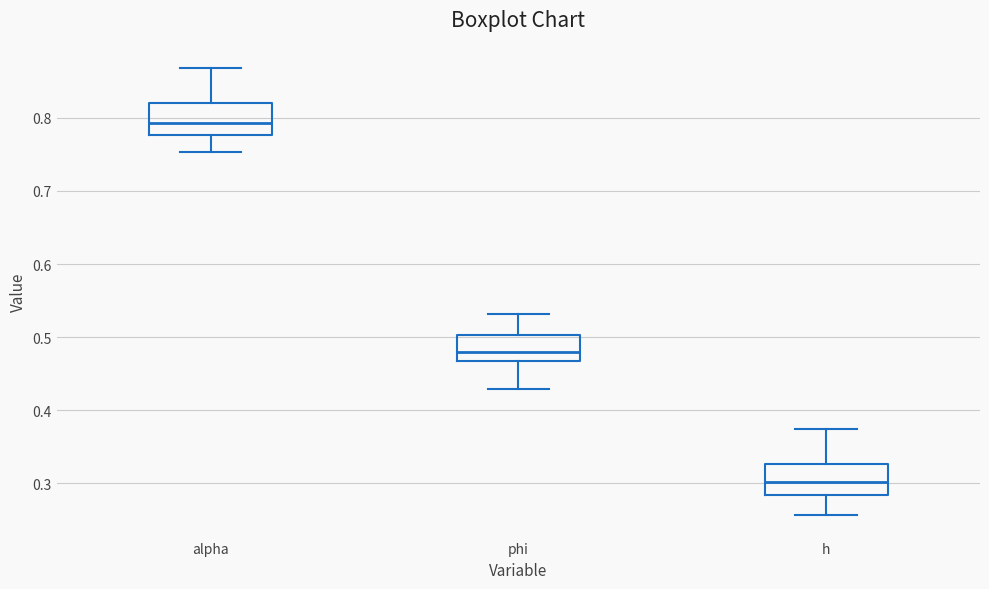

Where is the lower edge of the box for alpha on the y-axis? The values are not printed on the chart, so give them approximately, as read against the axis.

0.78